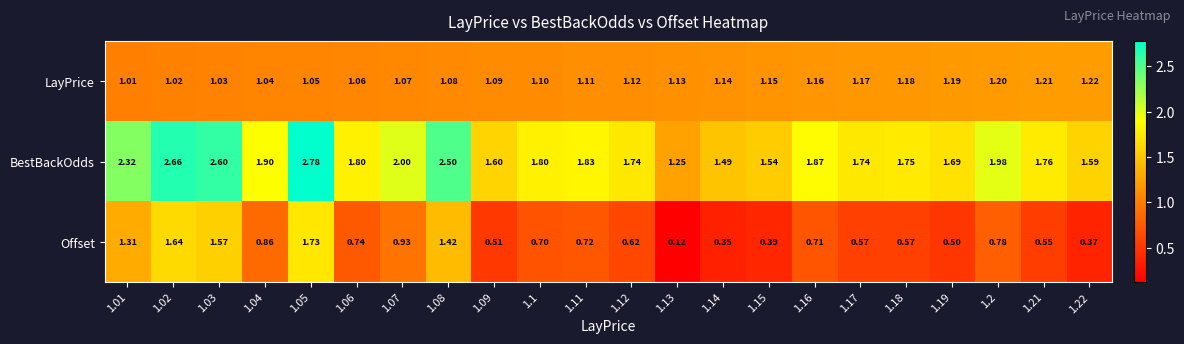

Which series has the largest total across all categories?

BestBackOdds